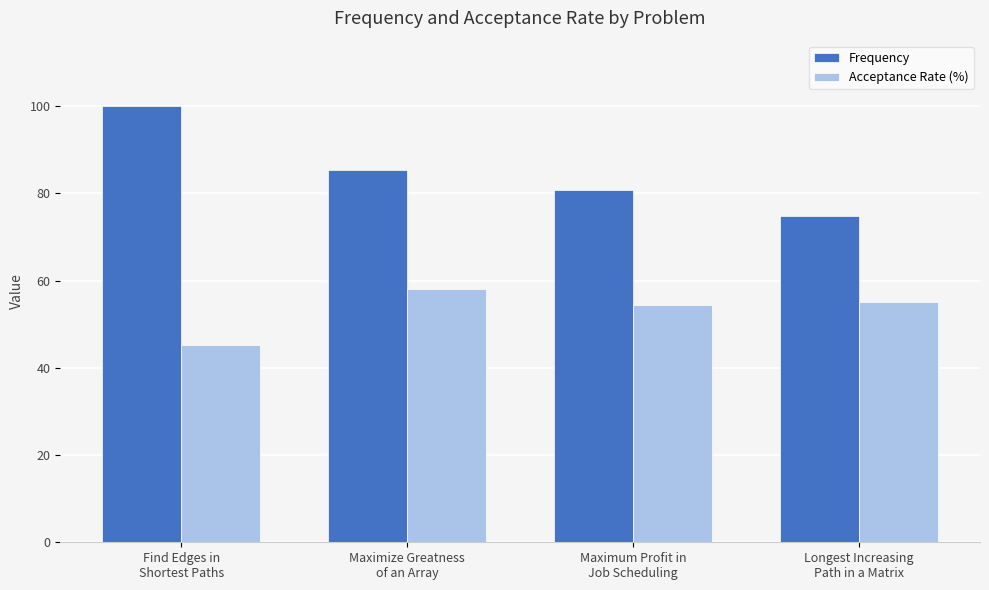

Which category has the lowest value across all series?

Find Edges in
Shortest Paths